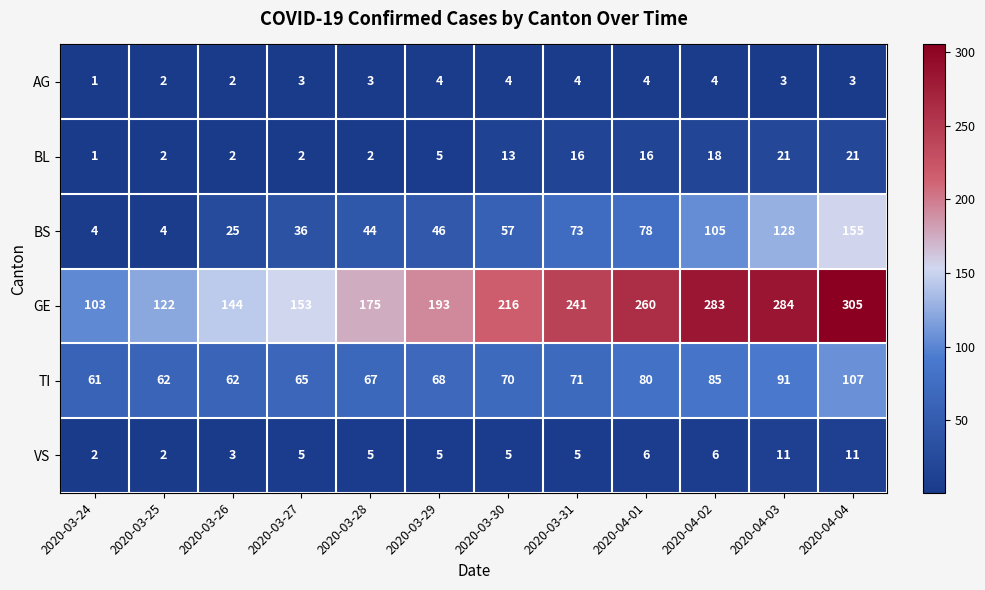

Between 2020-04-03 and 2020-04-04, which series saw the biggest shift?

BS